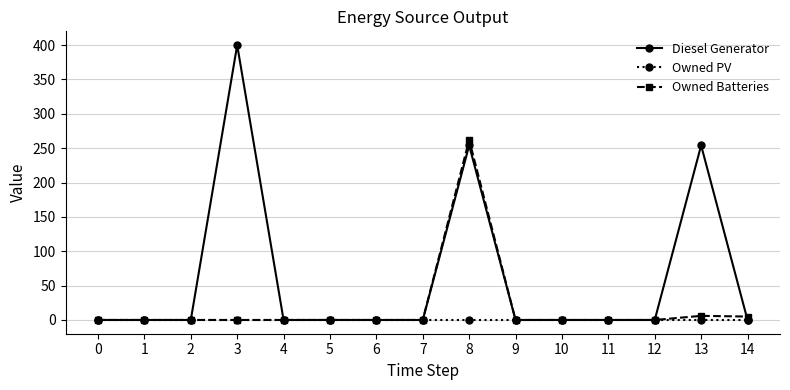

The value of Diesel Generator at 9 is -250. True or false?

False